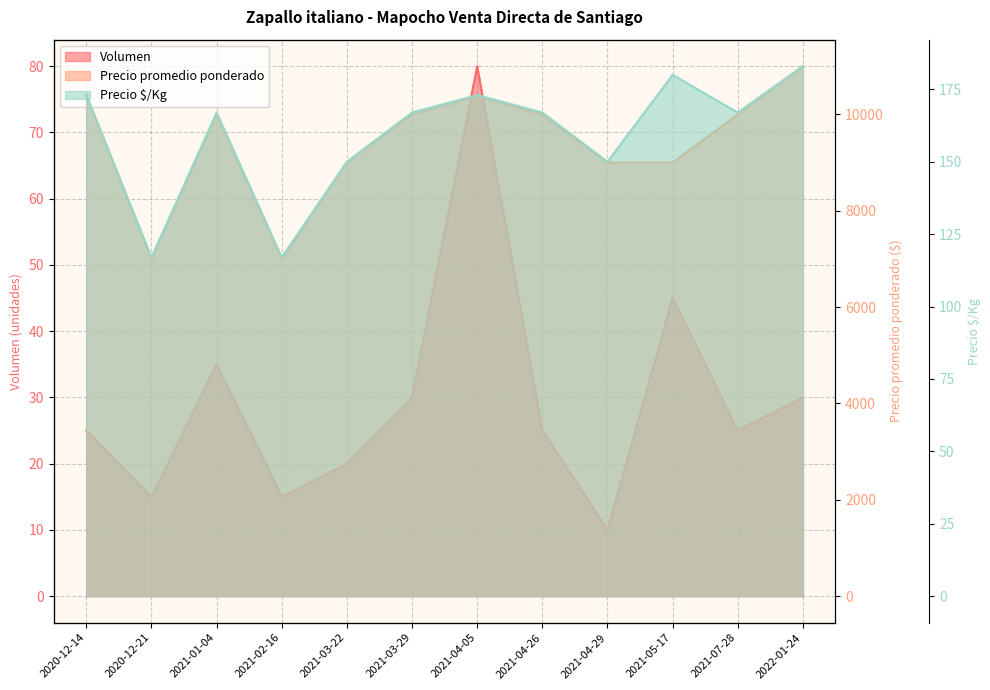

What are all the series names shown in the legend?

Volumen, Precio promedio ponderado, Precio $/Kg